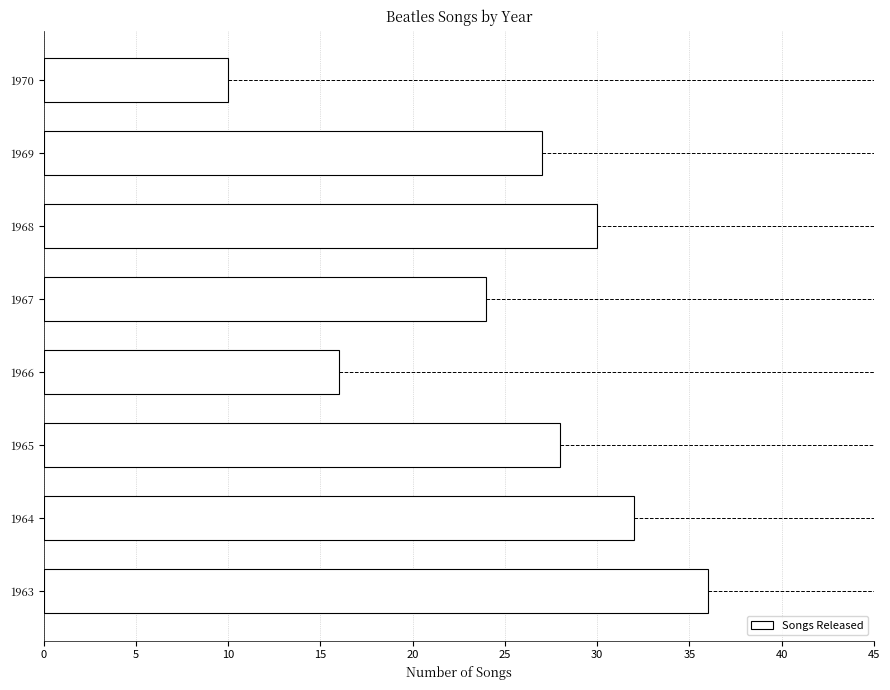

List the labels in order of value, smallest first.

1970, 1966, 1967, 1969, 1965, 1968, 1964, 1963